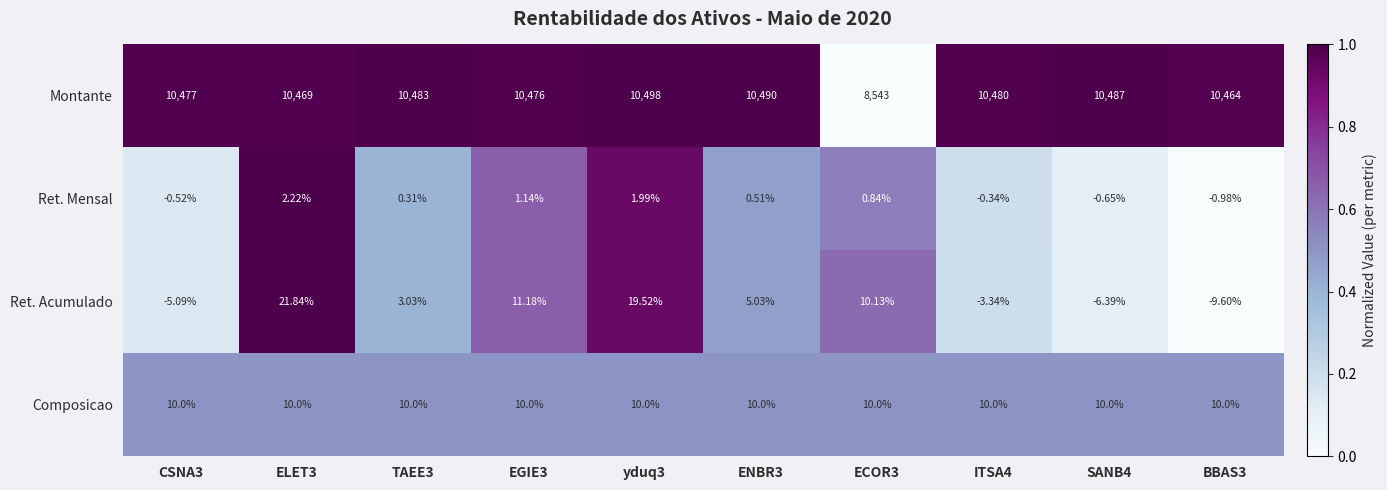

Which series changed the most between ECOR3 and SANB4?

Montante